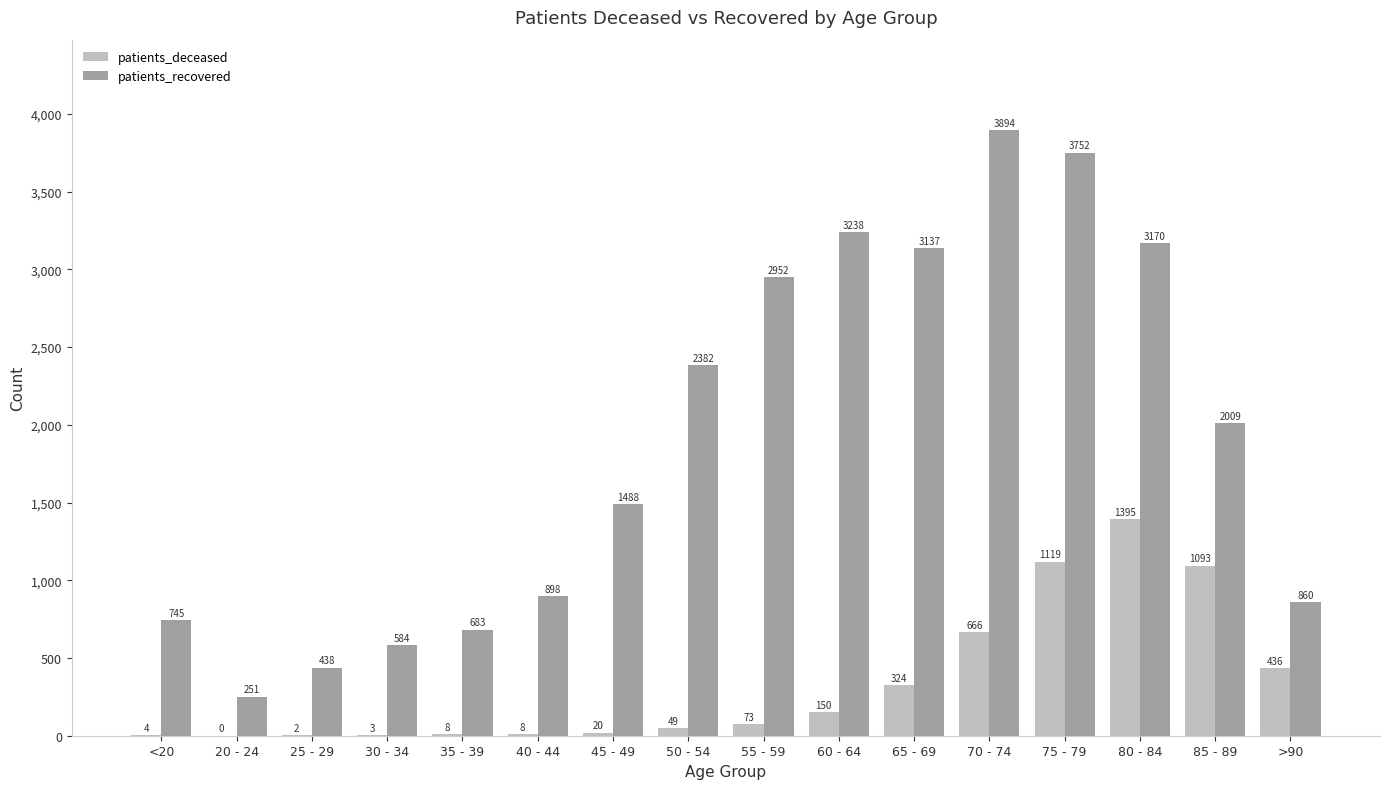

How many groups of bars are there?

16